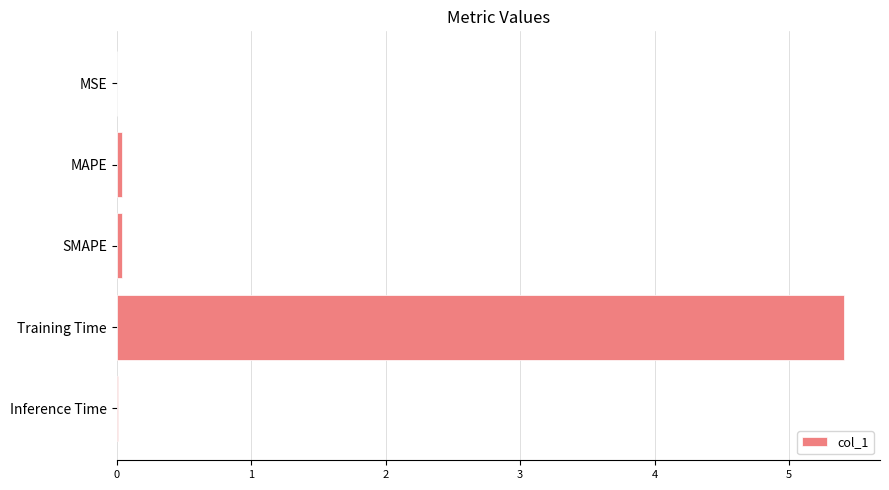

The chart shows a value of 8.3 at Training Time. True or false?

False